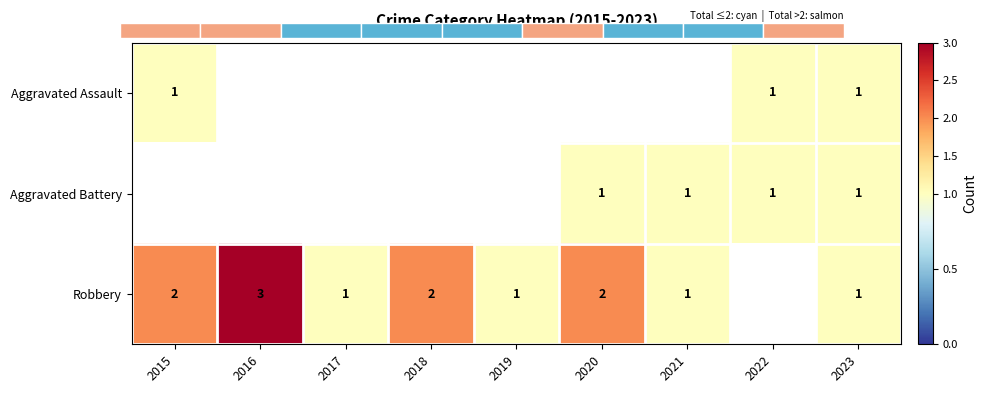

The value of Aggravated Battery at 2022 is 1. True or false?

True